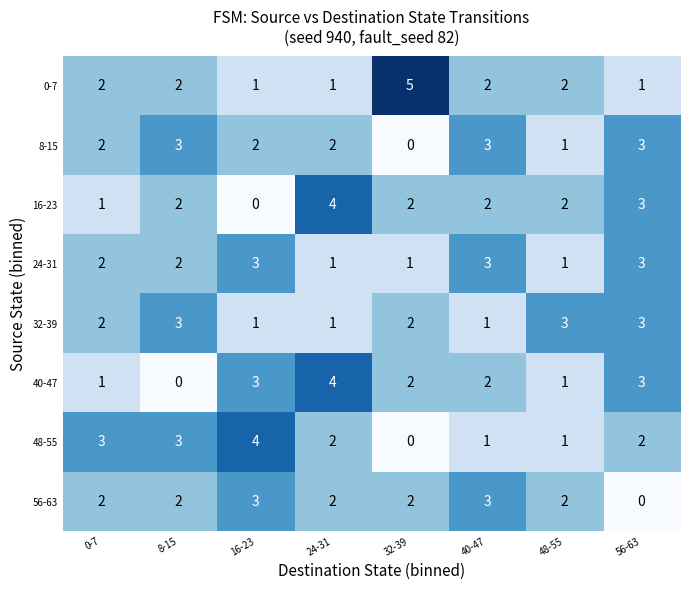

At which category is the sum across all series the highest?

56-63